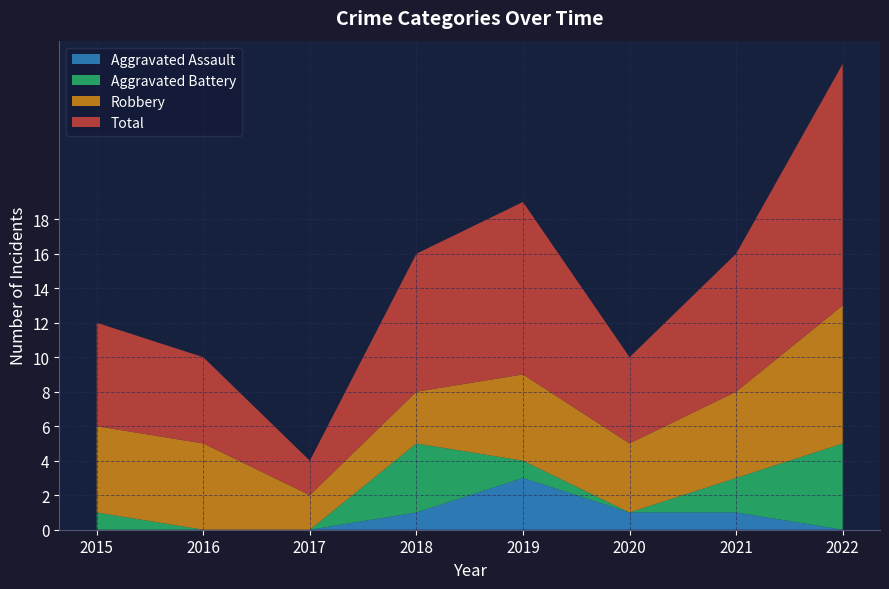

Reading right to left, list all the values displayed in this chart.

Aggravated Assault: 2022=0	2021=1	2020=1	2019=3	2018=1	2017=0	2016=0	2015=0
Aggravated Battery: 2022=5	2021=2	2020=0	2019=1	2018=4	2017=0	2016=0	2015=1
Robbery: 2022=8	2021=5	2020=4	2019=5	2018=3	2017=2	2016=5	2015=5
Total: 2022=14	2021=8	2020=5	2019=10	2018=8	2017=2	2016=5	2015=6